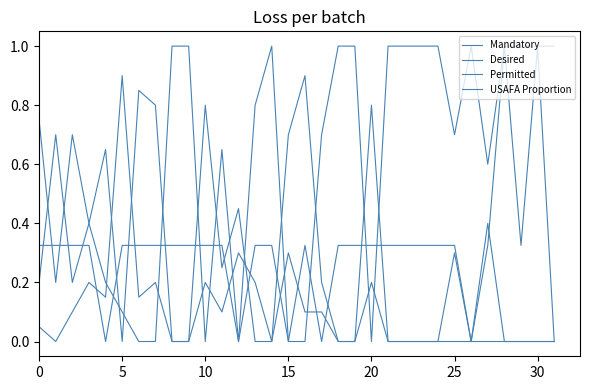

At which label does Permitted reach its peak?

5